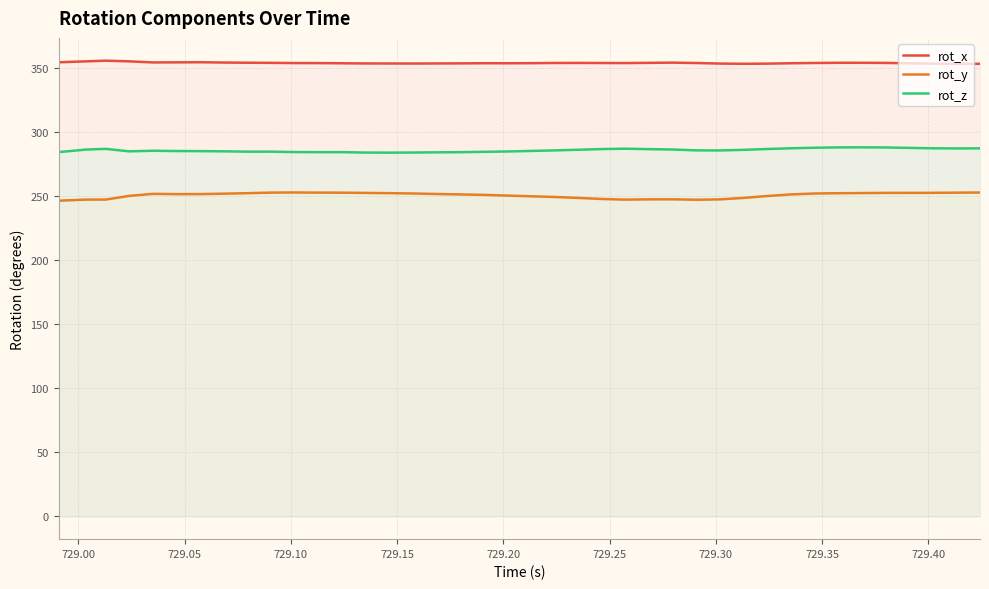

True or false: rot_x and rot_z intersect in this chart.

False